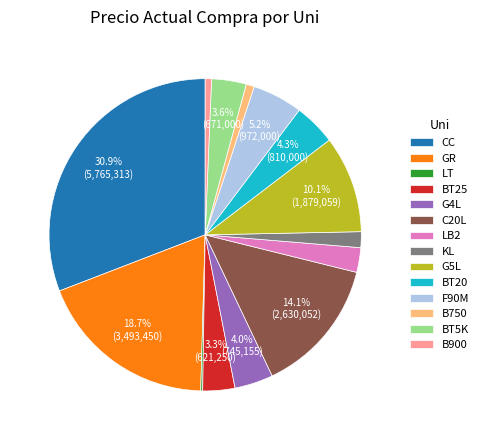

Which category has the biggest portion of the pie?

CC